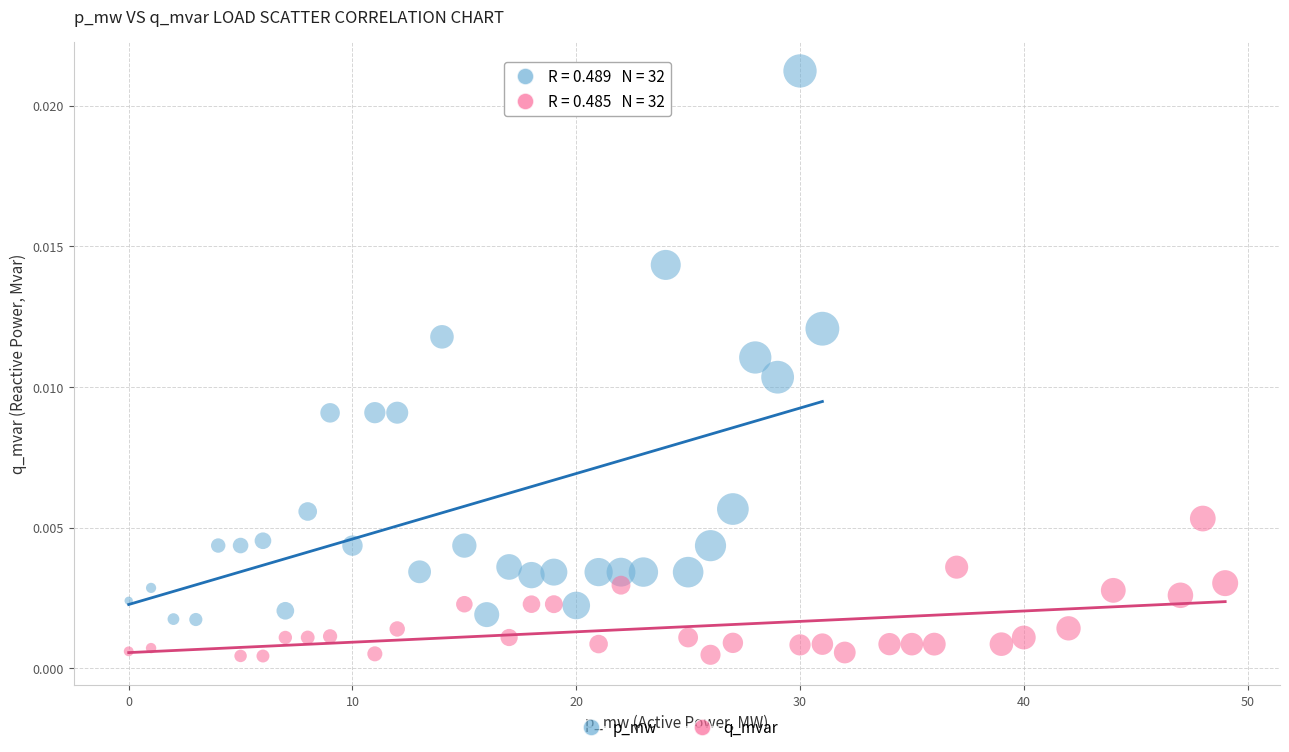

Which series contains the highest Y value?

p_mw